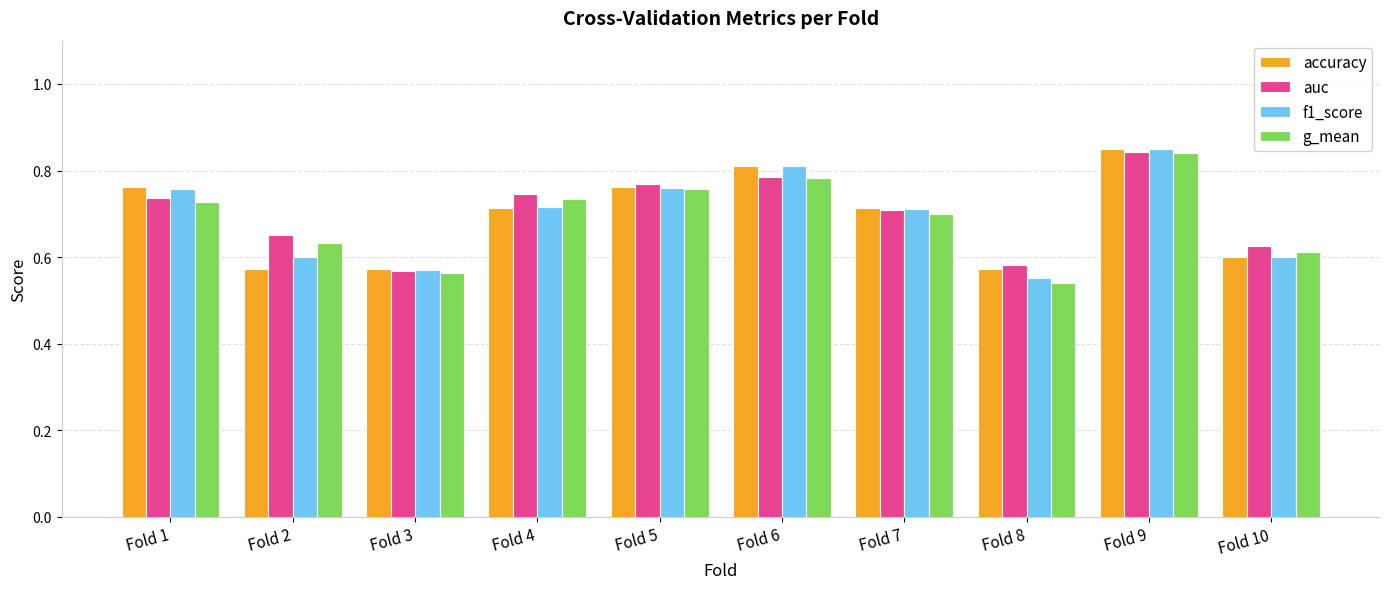

Are the bars horizontal?

No